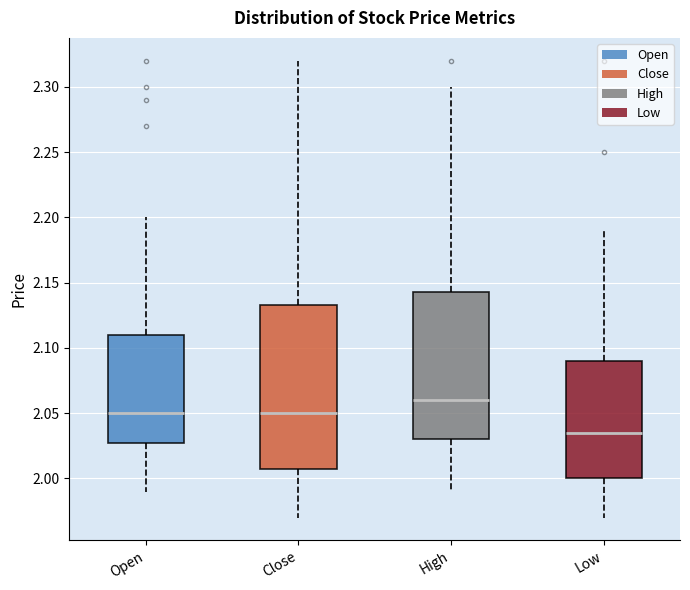

Reading left to right, read every box against the y-axis: the position of its median line, the range the box covers, and the ends of its whiskers. The values are not printed on the chart, so give them approximately, as read against the axis.

Open: median 2.050, box 2.030 to 2.110, whiskers 1.990 to 2.200
Close: median 2.050, box 2.010 to 2.135, whiskers 1.970 to 2.320
High: median 2.060, box 2.030 to 2.145, whiskers 1.990 to 2.300
Low: median 2.035, box 2.000 to 2.090, whiskers 1.970 to 2.190